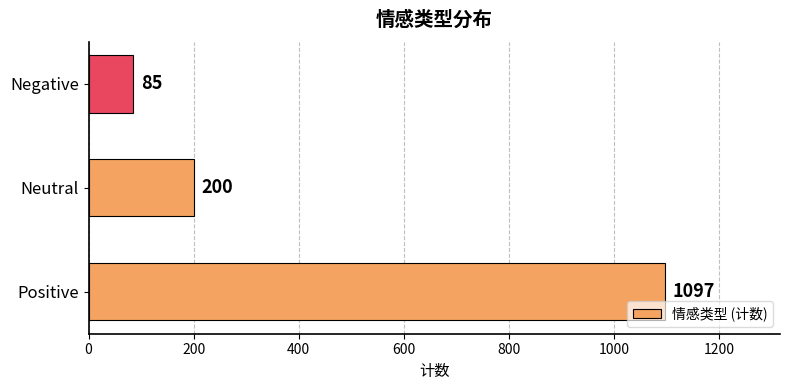

How many series are shown in this chart?

1